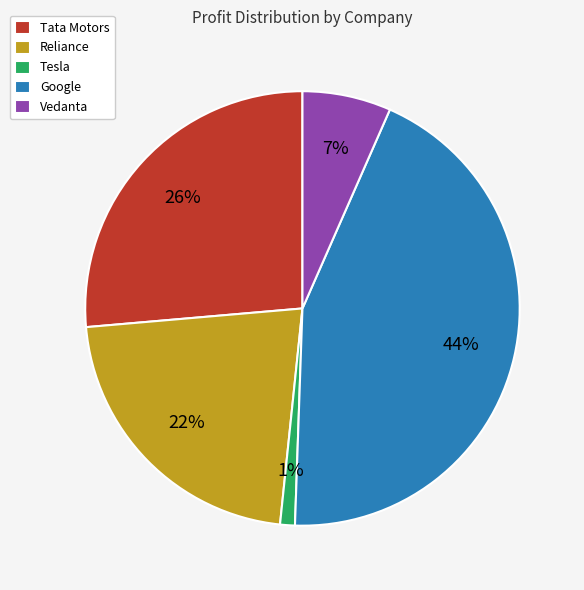

What percentage is the Tesla slice, to the nearest percent?

1%